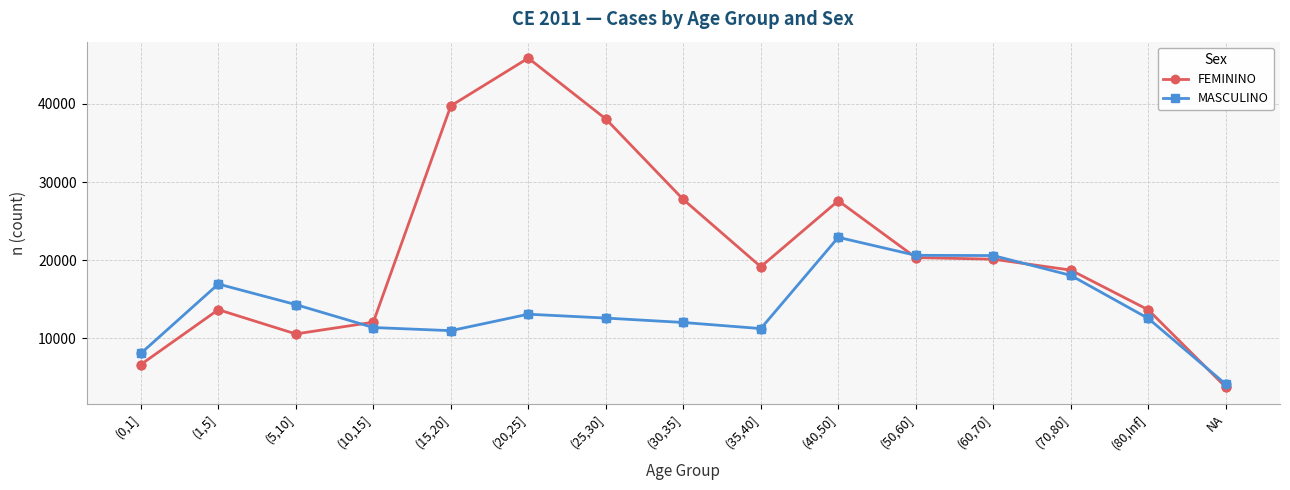

Is the value of FEMININO at (20,25] greater than the value of MASCULINO at (25,30]?

Yes